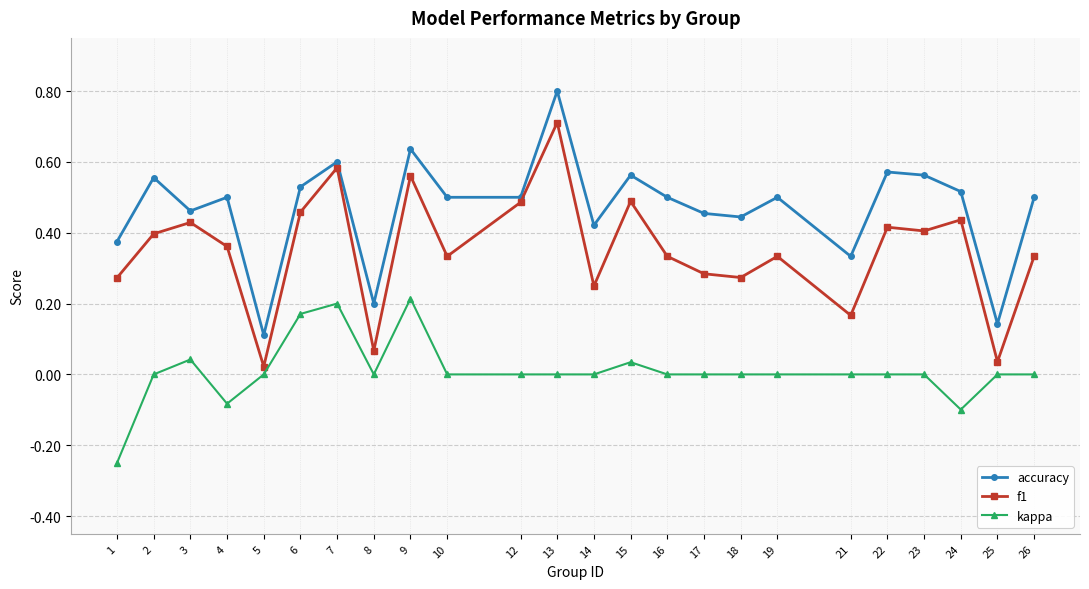

How many lines are shown in the chart?

3